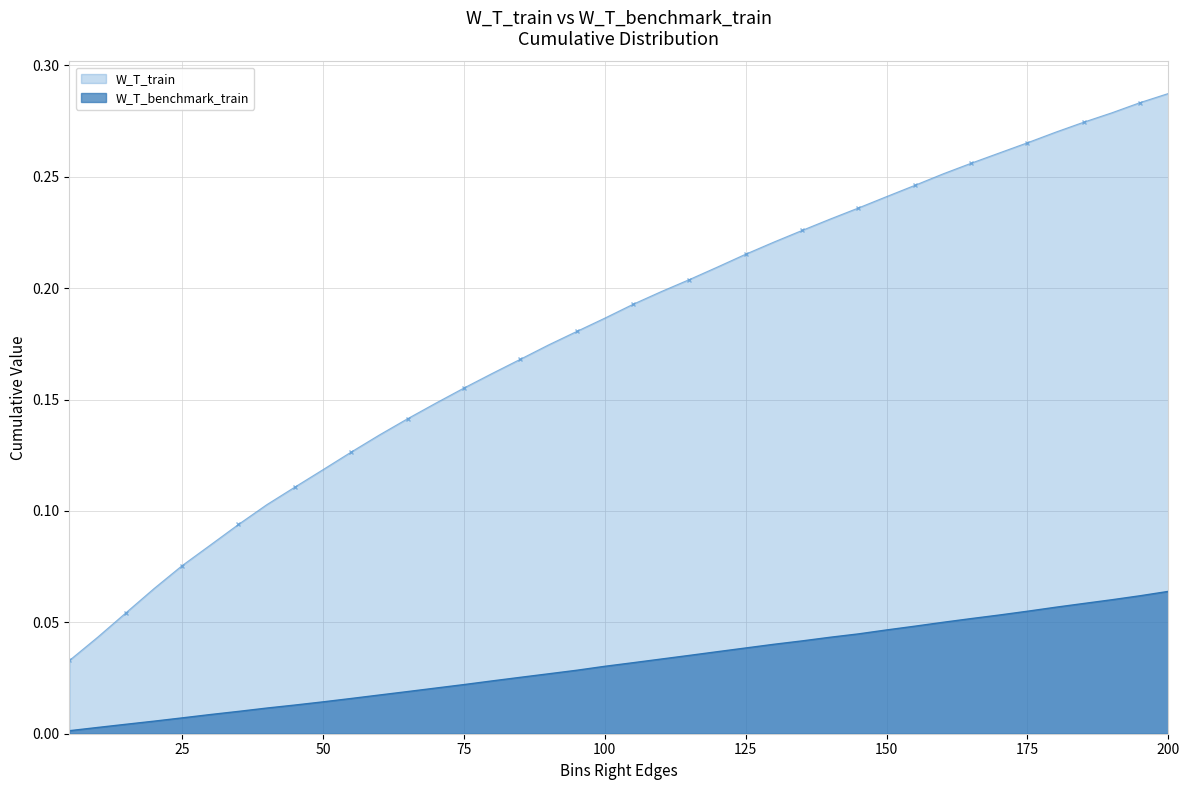

True or false: W_T_train has a value of 0.2 at 50.

False